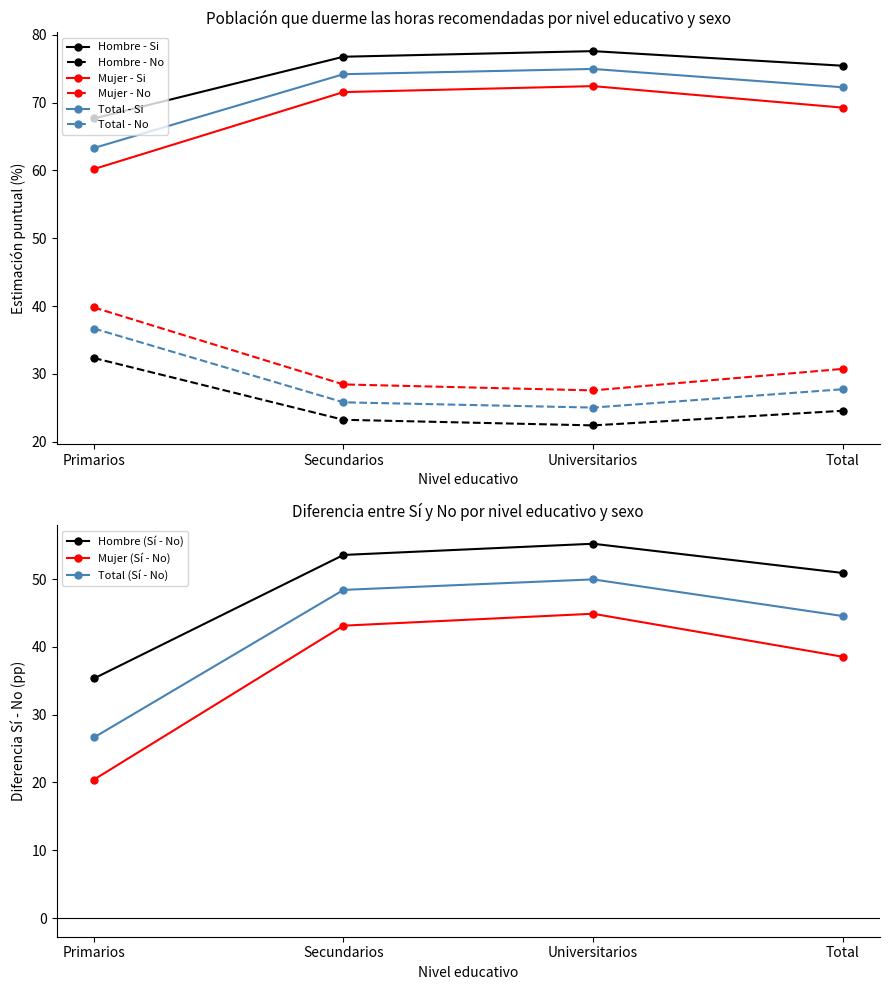

What is the minimum value for Hombre - Si?

67.7